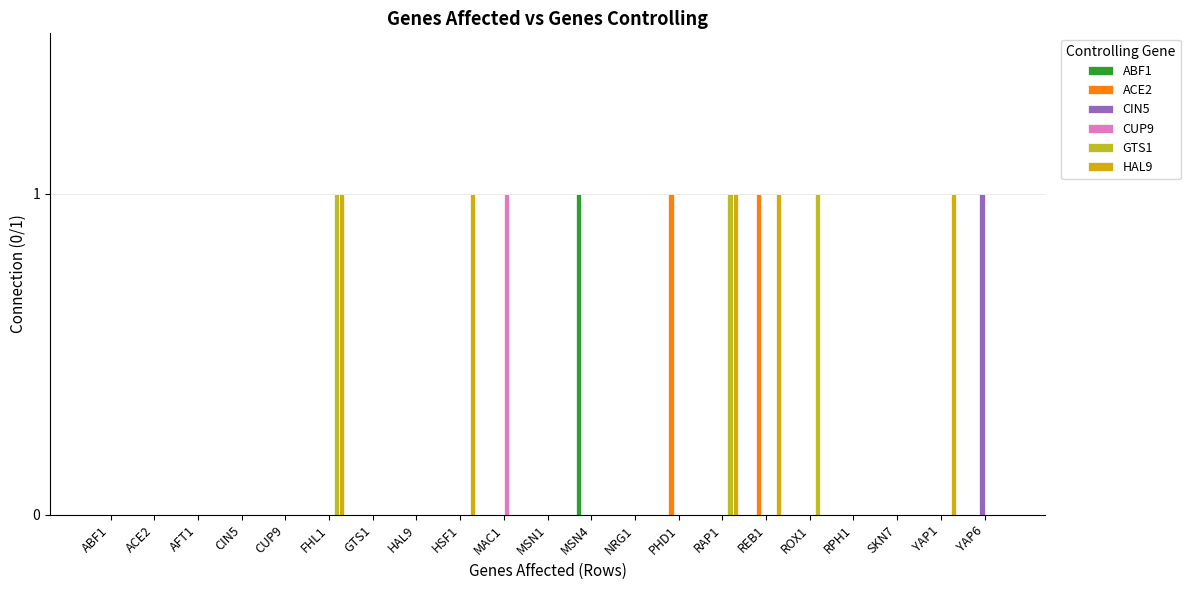

What position from the right is ACE2?

20